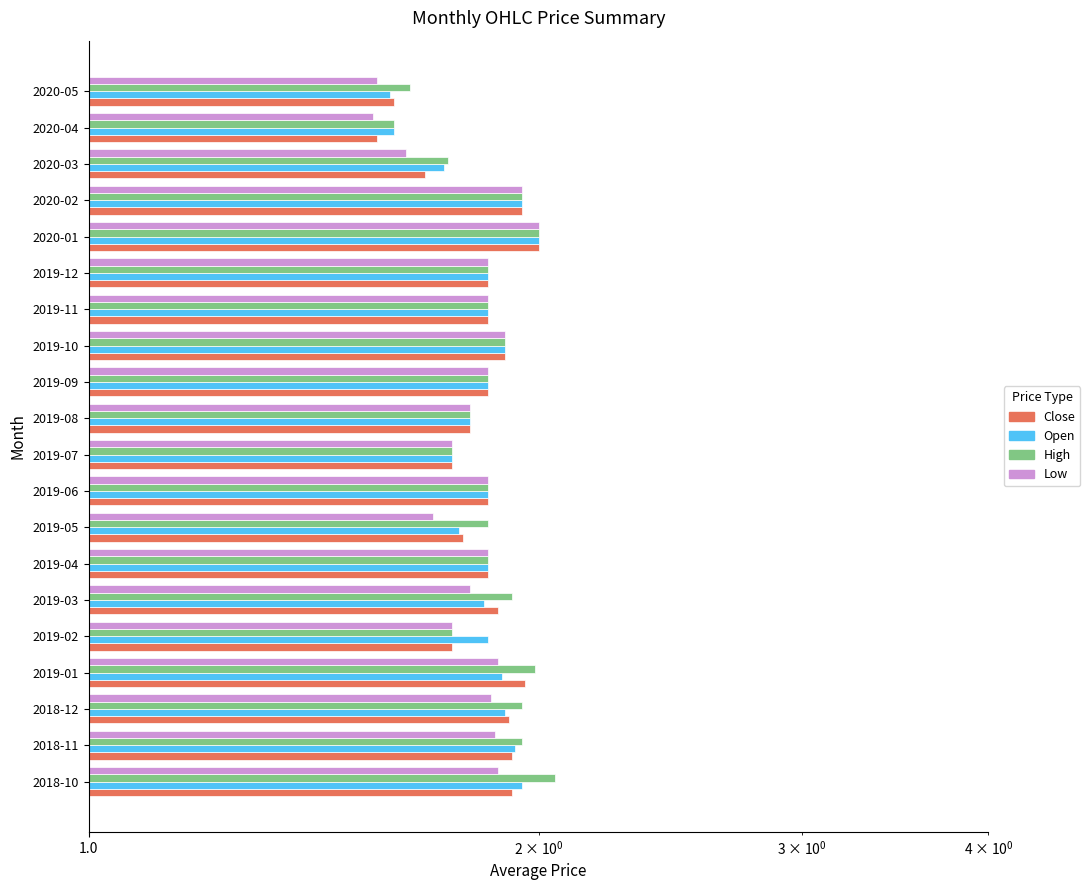

Which has a higher value, 2019-04 or 2019-07?

2019-04